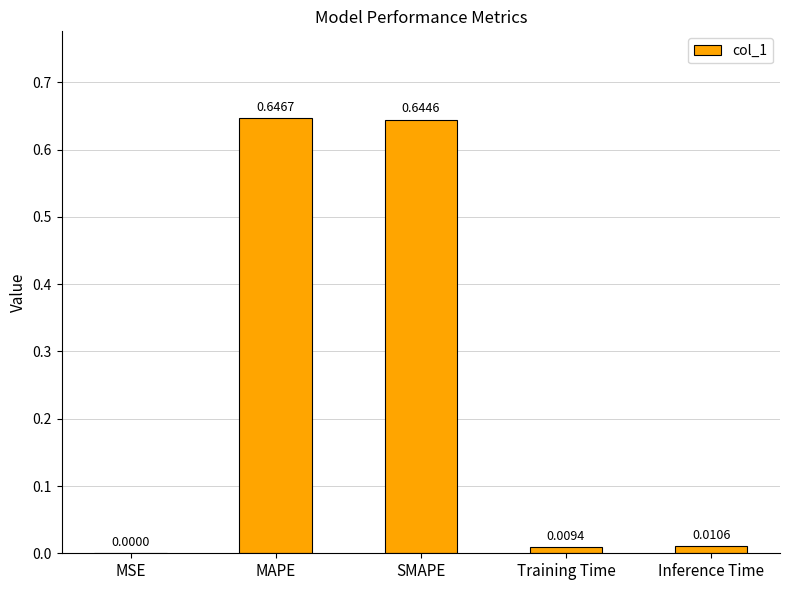

Are the bars horizontal?

No